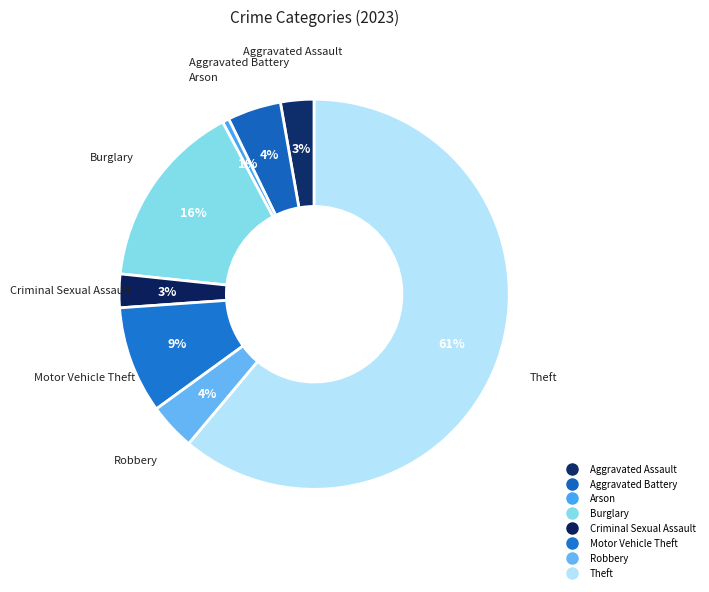

Combined, what portion of the pie is Robbery and Theft?

65.0%